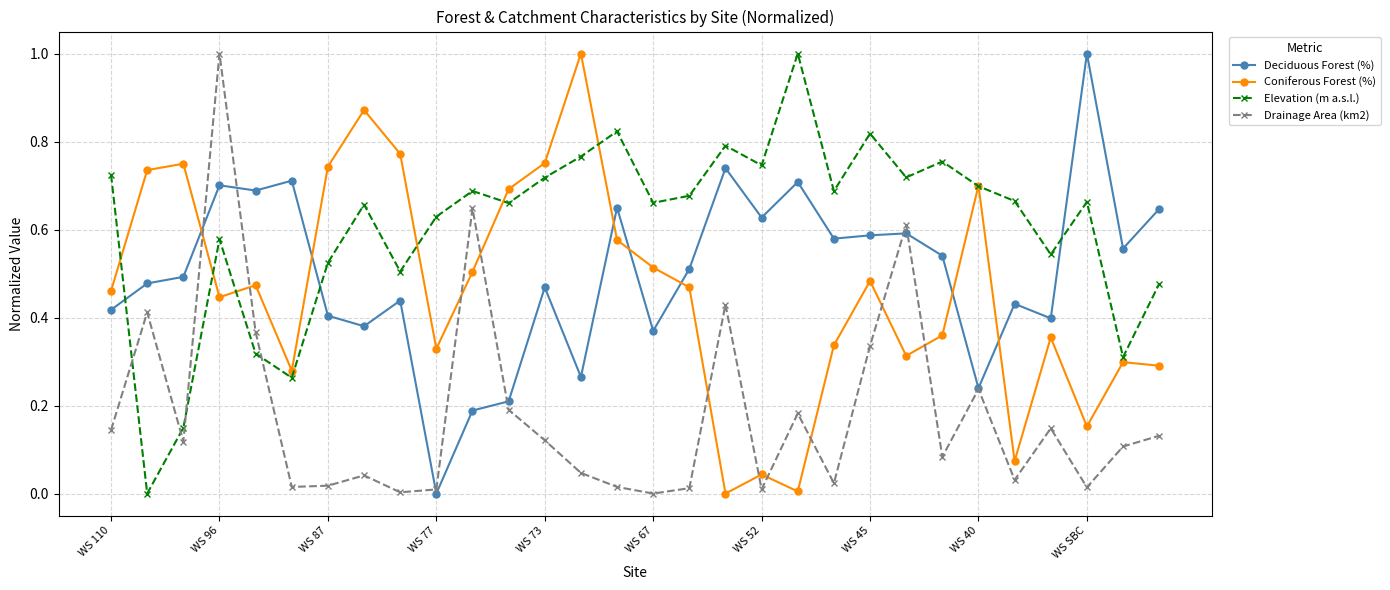

Which series has the largest total across all categories?

Elevation (m a.s.l.)